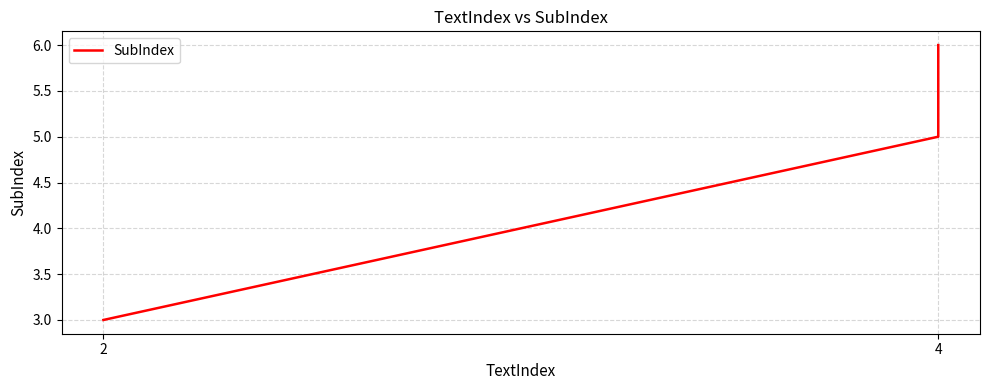

How many values are below 5?

1